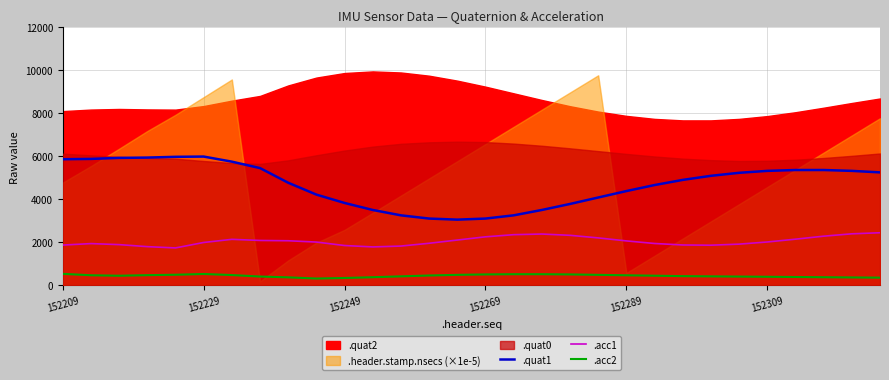

What is the sum of all .acc1 values?

61383